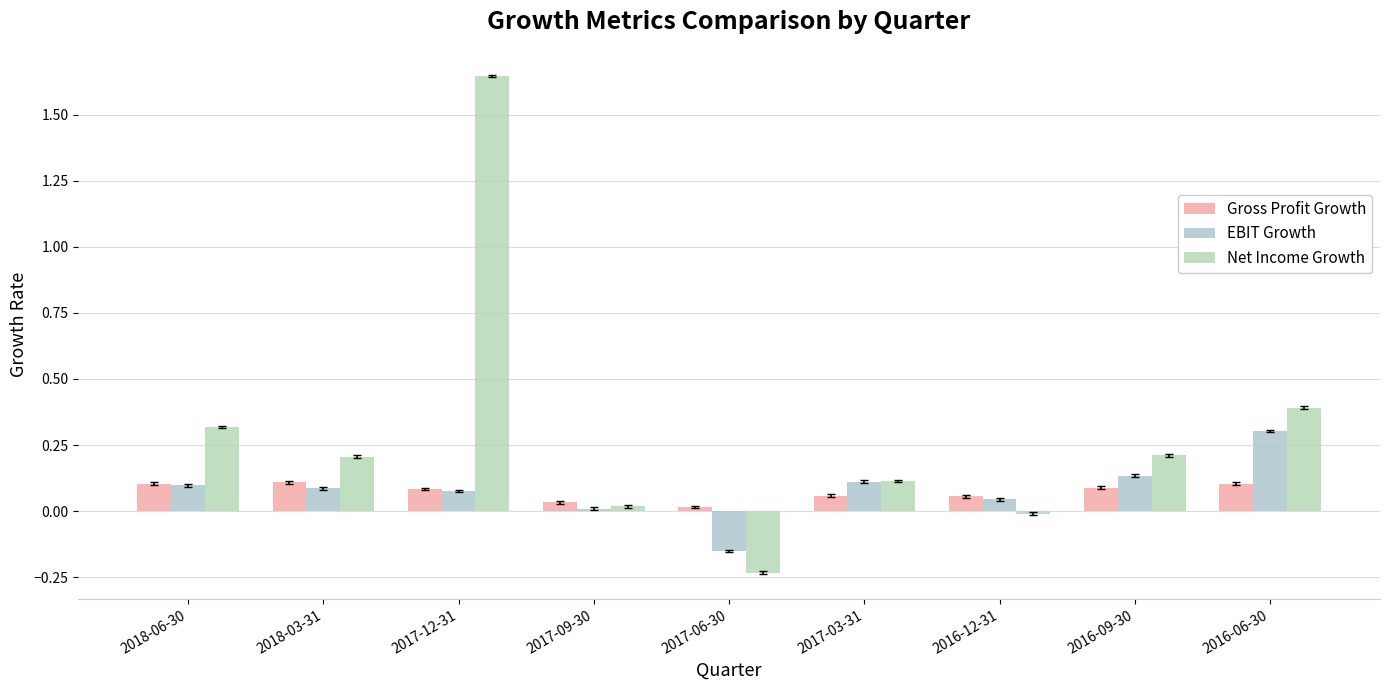

What is the sum of the EBIT Growth values at 2016-12-31 and 2017-06-30?

-0.1